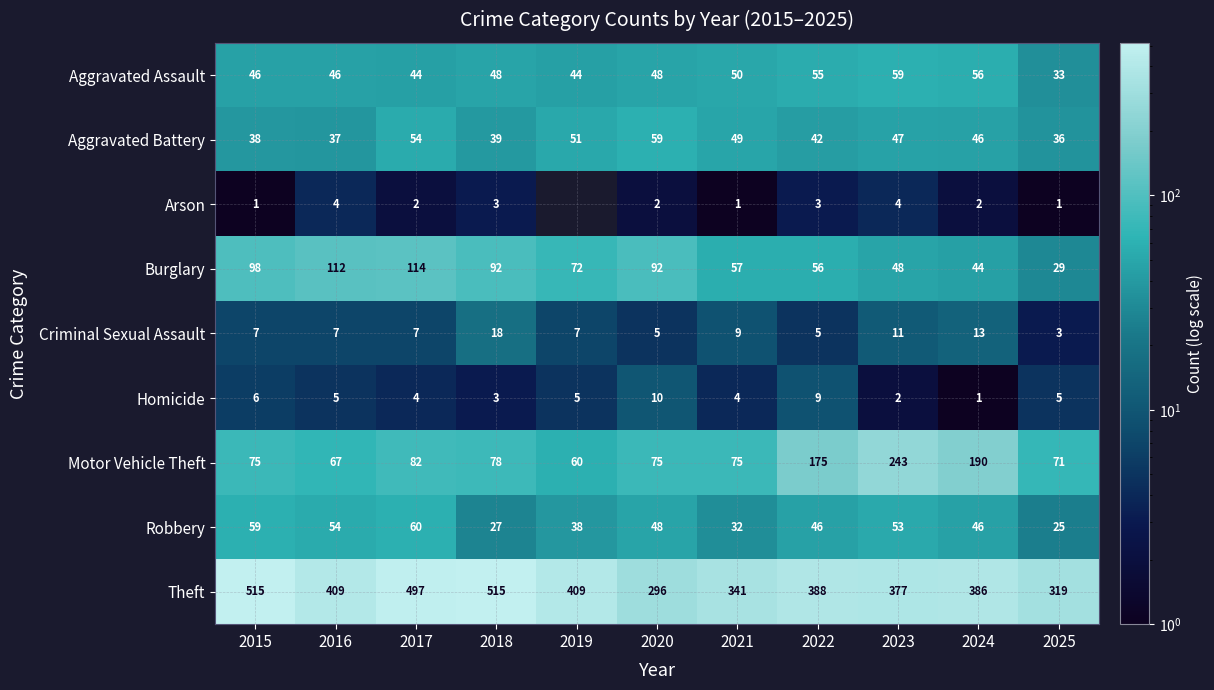

What is the difference between the second highest and second lowest values in the Motor Vehicle Theft series?

123